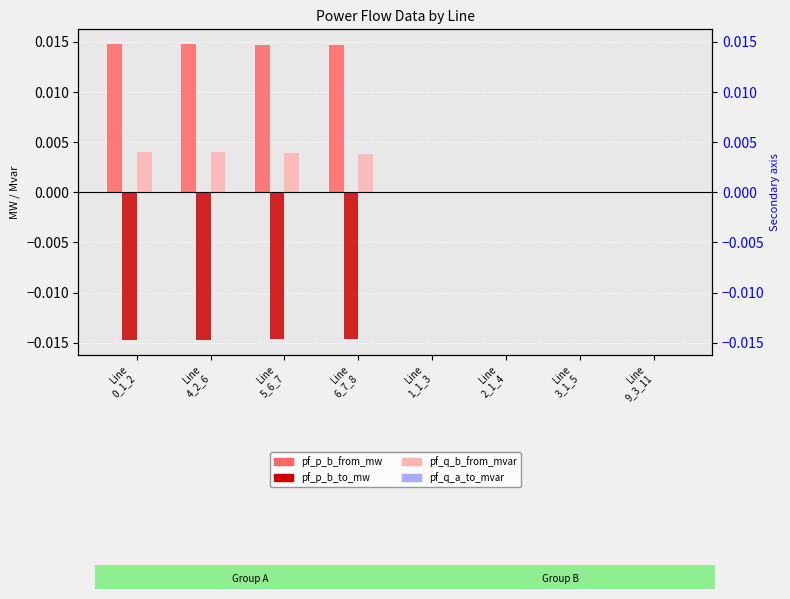

What is the label of the 2nd bar from the right?

Line
3_1_5